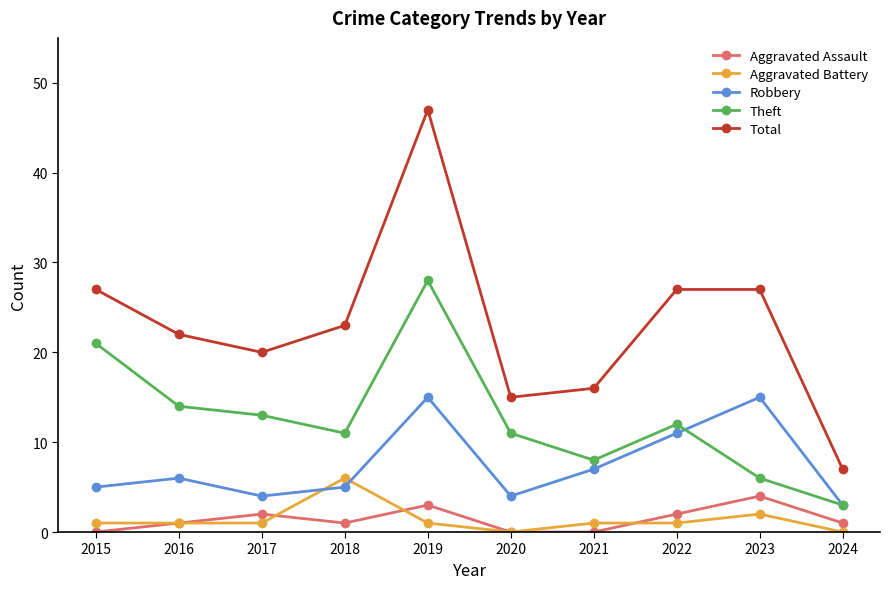

Which series changed the most between 2017 and 2024?

Total